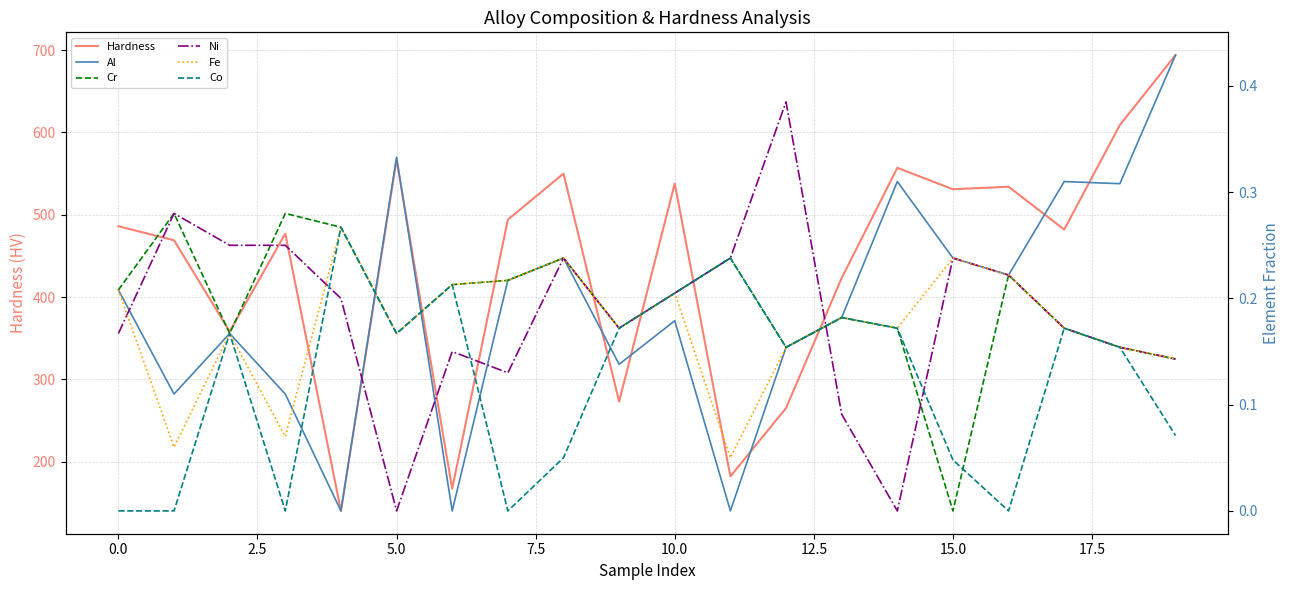

True or false: Hardness and Fe intersect in this chart.

False